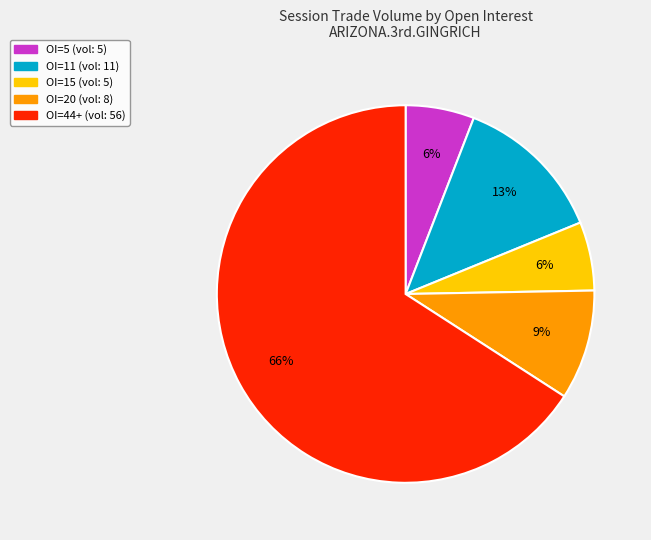

To the nearest percent, what percentage of the pie is OI=20 (vol: 8)?

9%